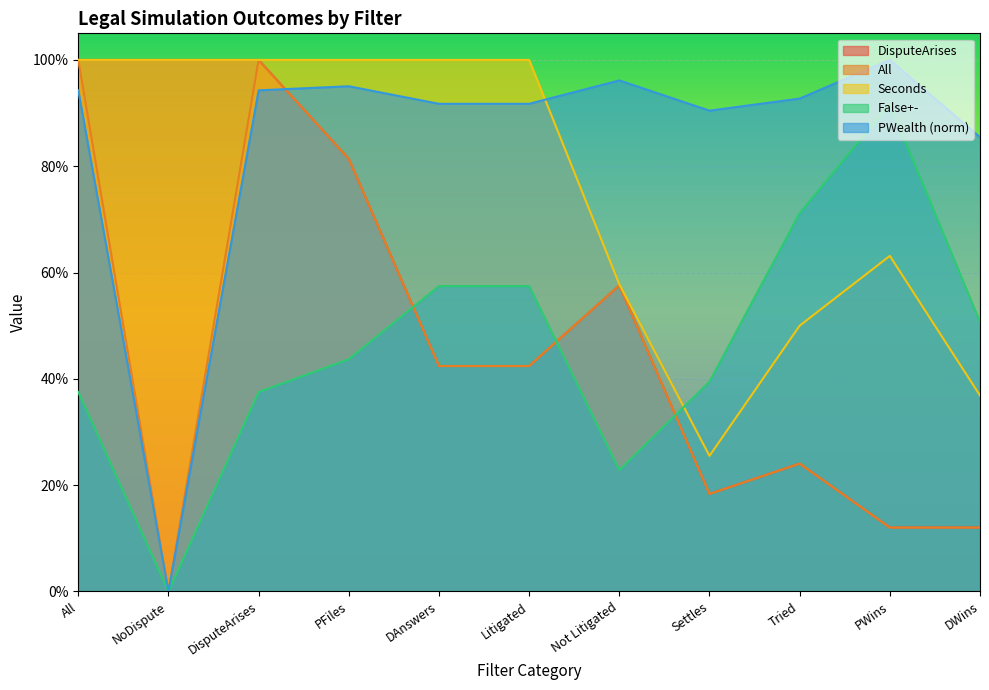

The value of DisputeArises at Not Litigated is 0.6. True or false?

True